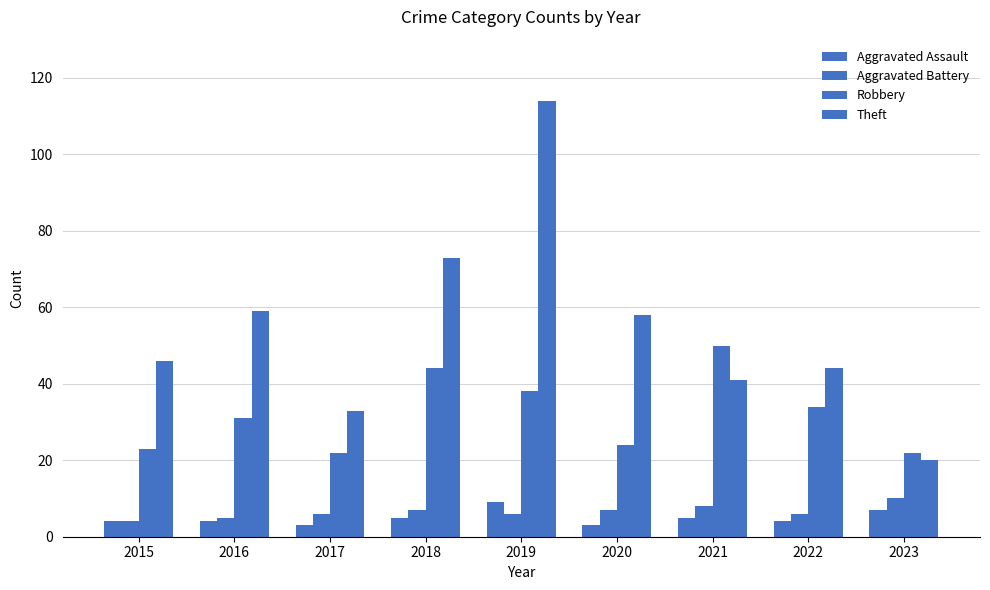

Is it true that Aggravated Assault equals 7 at 2023?

True